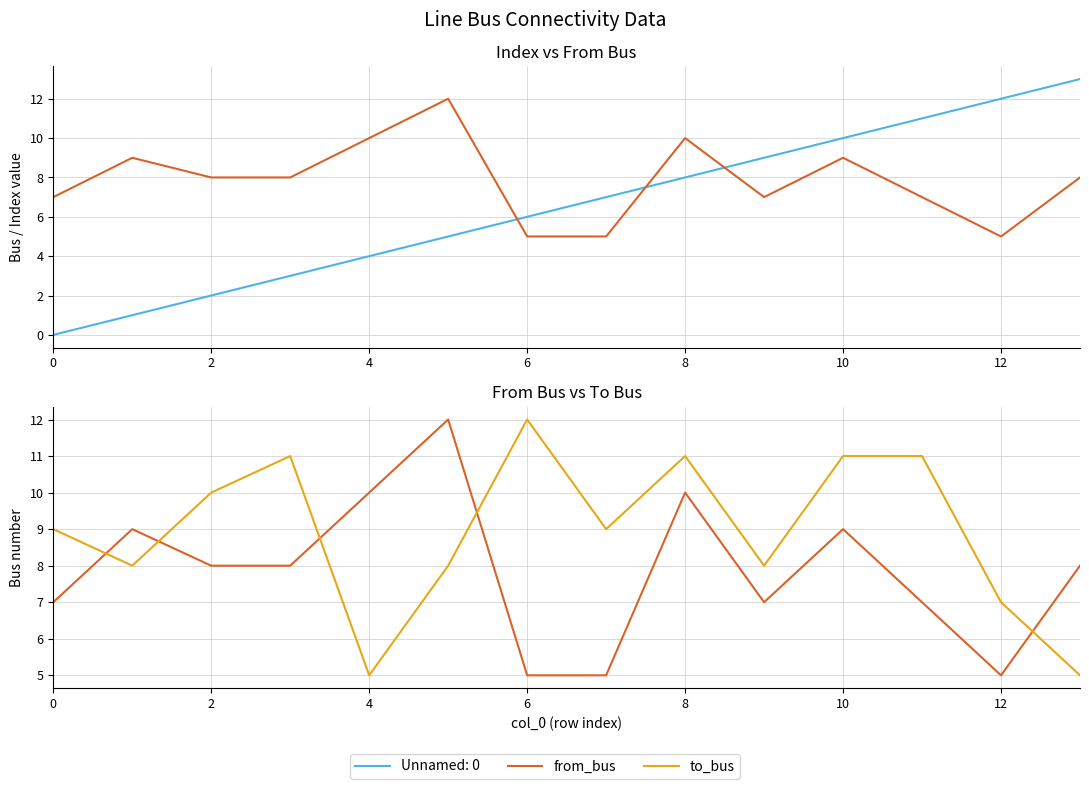

Reading left to right, list all the values displayed in this chart.

from_bus: 7	9	8	8	10	12	5	5	10	7	9	7	5	8
to_bus: 9	8	10	11	5	8	12	9	11	8	11	11	7	5